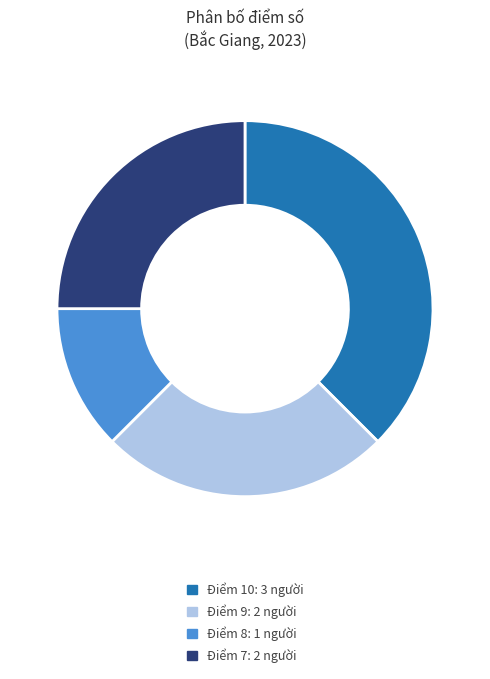

Do Điểm 10 and Điểm 9 together represent more than half of the pie?

Yes